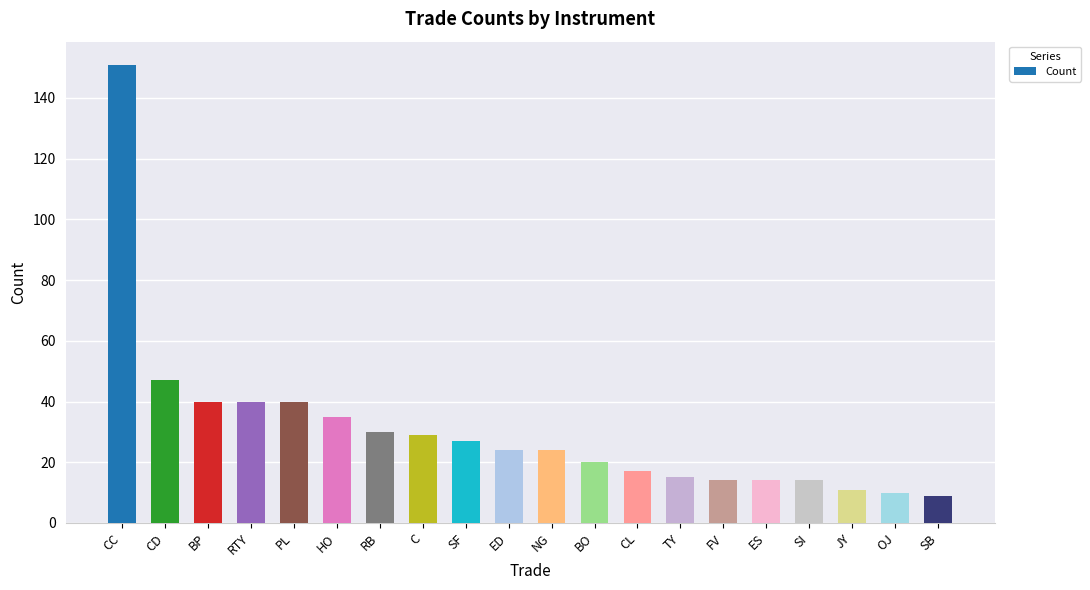

What position from the left is SF?

9